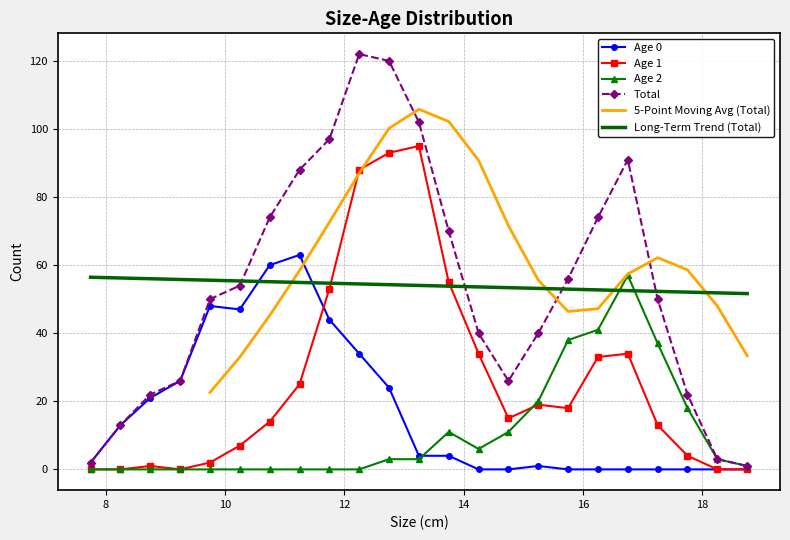

What is the maximum value for Age 1?

95.0